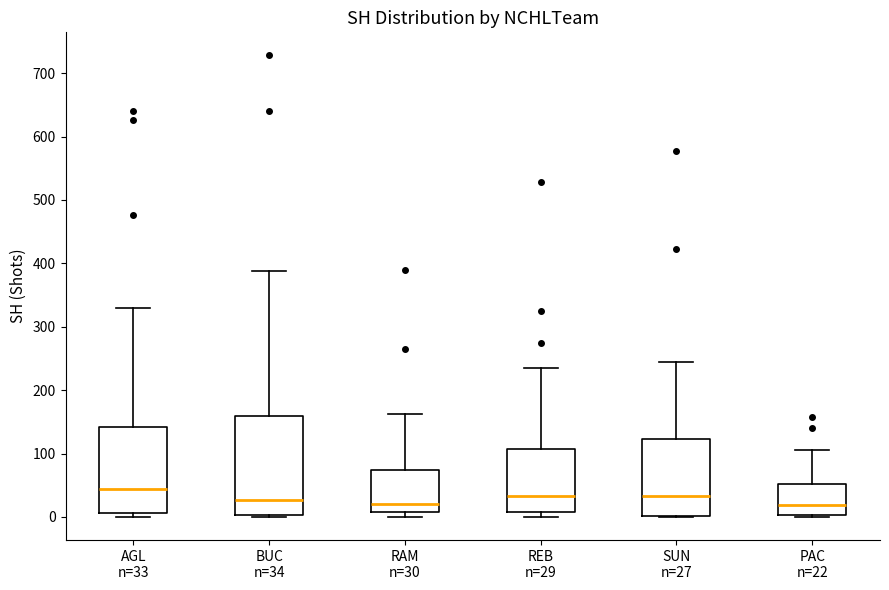

Which box's median line is the highest?

AGL n=33